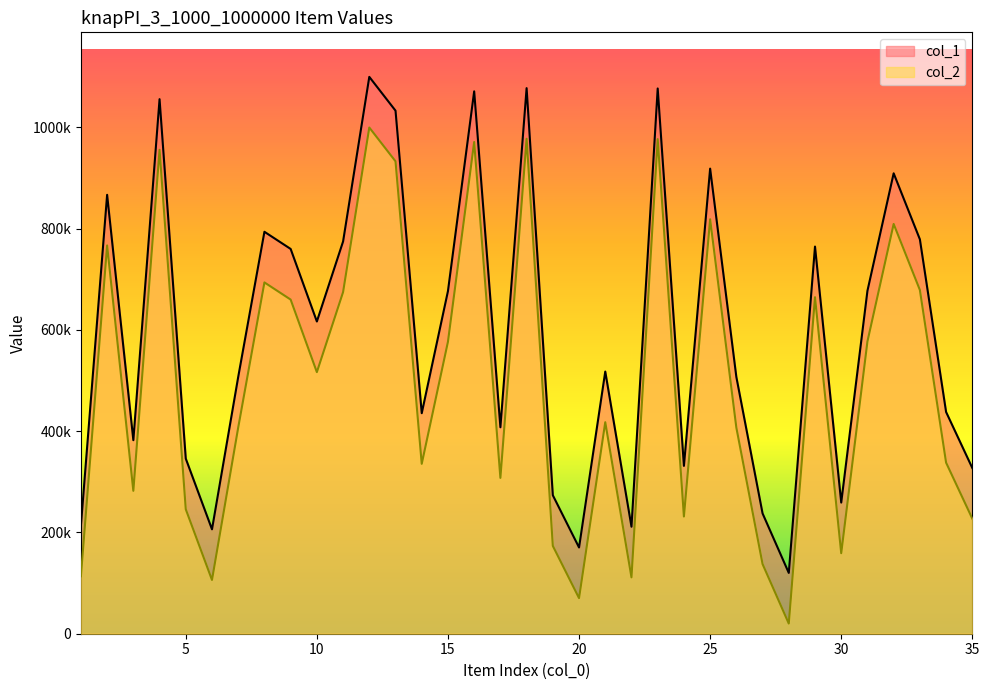

What is the sum of all col_1 values?

20841413